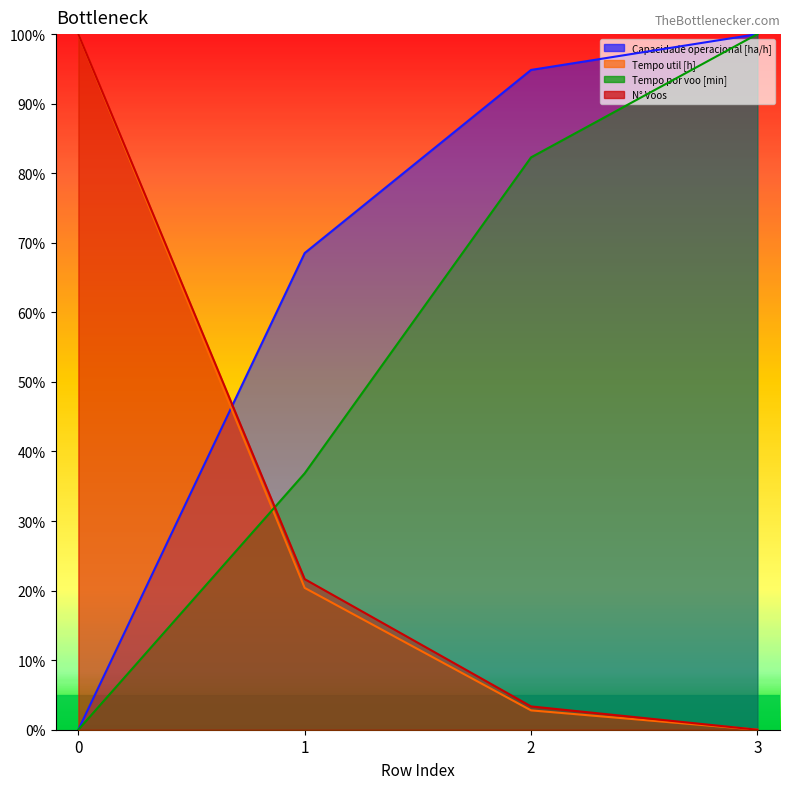

Count the number of data series in this chart.

4